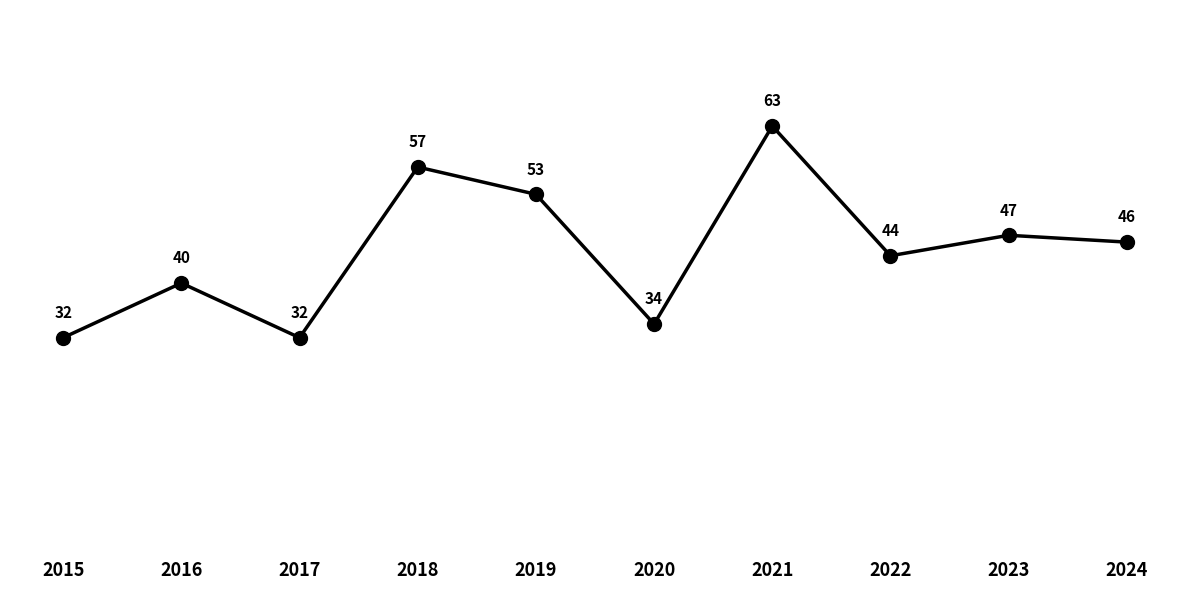

How many lines are shown in the chart?

1